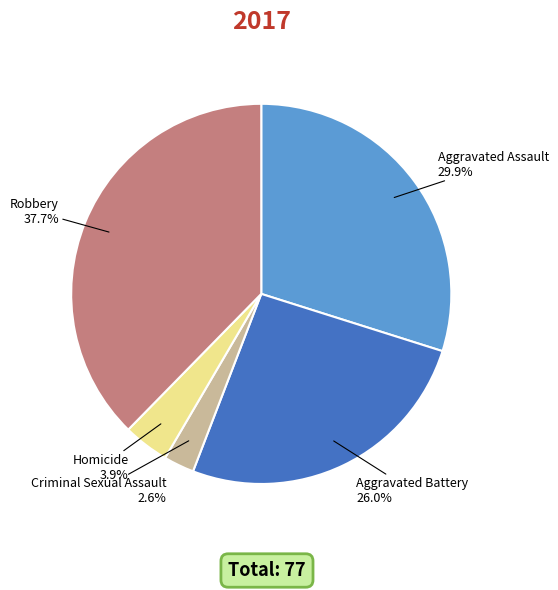

Approximately how many times larger is the value at Criminal Sexual Assault compared to Robbery?

0.1